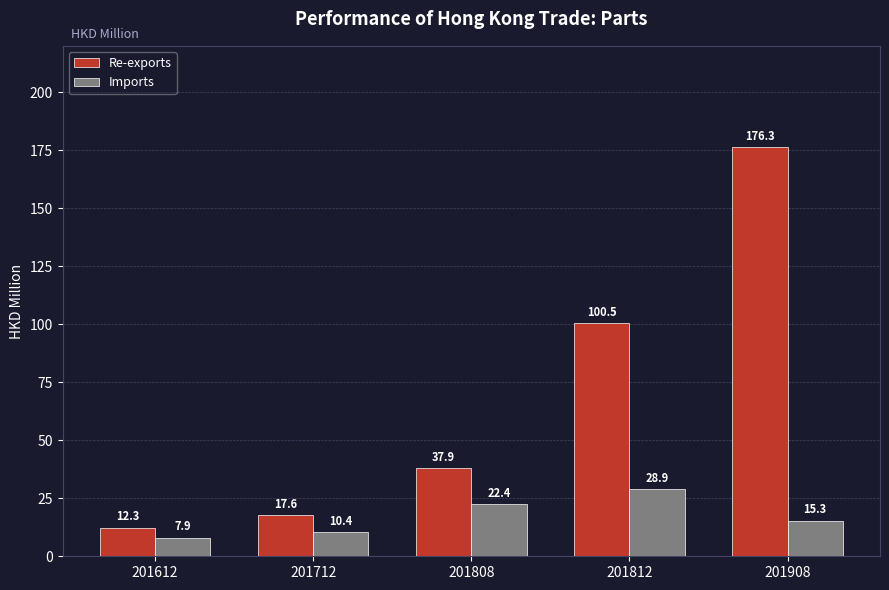

How many groups of bars are there?

5